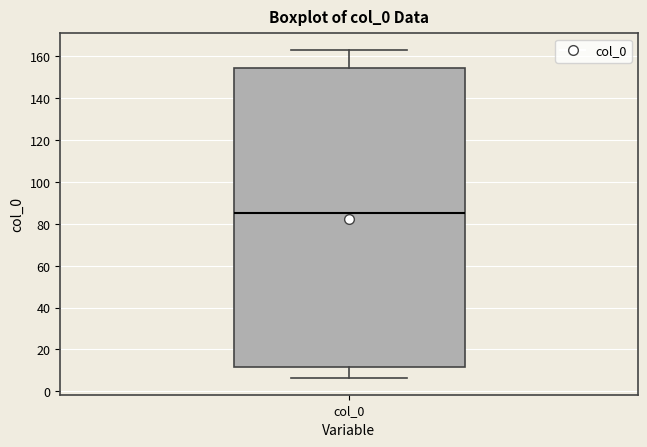

Transcribe this box plot: give where the median line is, the range the box spans, and where the two whiskers end, as read against the y-axis. The values are not printed on the chart, so give them approximately, as read against the axis.

median 86, box 12 to 154, whiskers 6 to 164